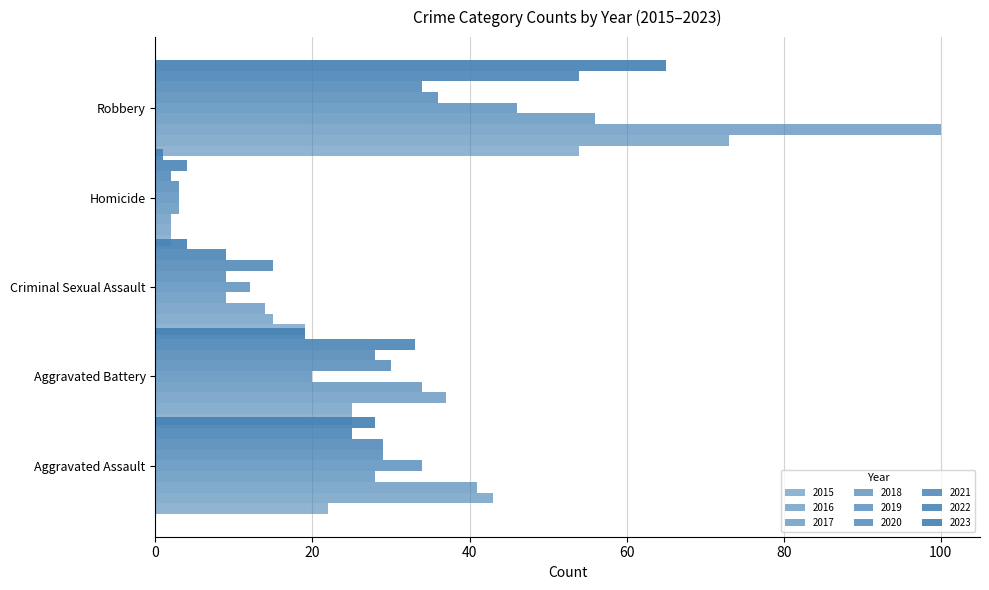

Where is Aggravated Battery nearest to the value 28?

2021